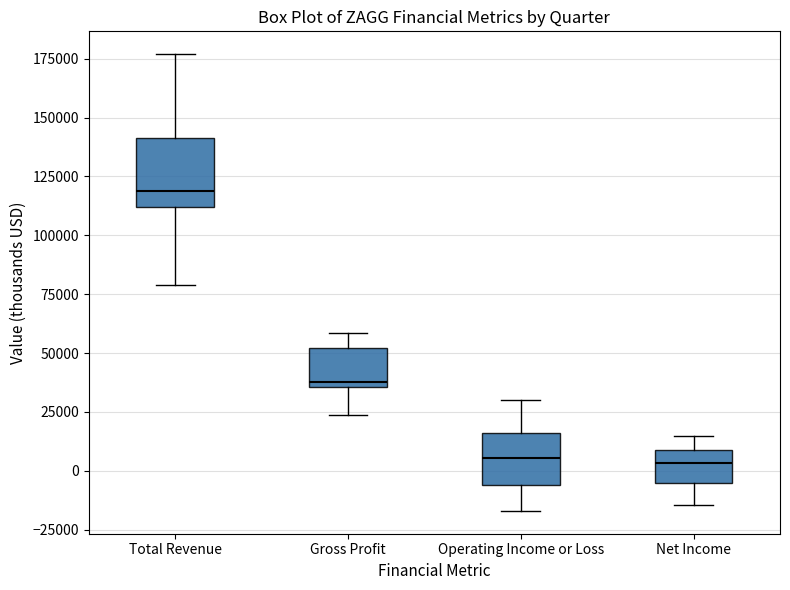

Reading left to right, transcribe this box plot: for each box, give where its median line is, the range the box spans, and where its two whiskers end, as read against the y-axis. The values are not printed on the chart, so give them approximately, as read against the axis.

Total Revenue: median 120000, box 110000 to 140000, whiskers 80000 to 175000
Gross Profit: median 40000, box 35000 to 50000, whiskers 25000 to 60000
Operating Income or Loss: median 5000, box -5000 to 15000, whiskers -15000 to 30000
Net Income: median 5000, box -5000 to 10000, whiskers -15000 to 15000